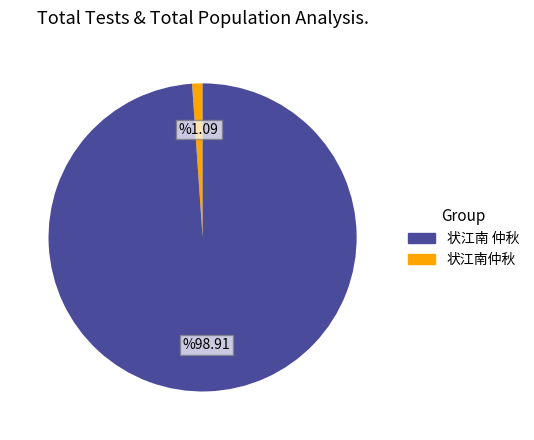

How many segments does this pie chart have?

2